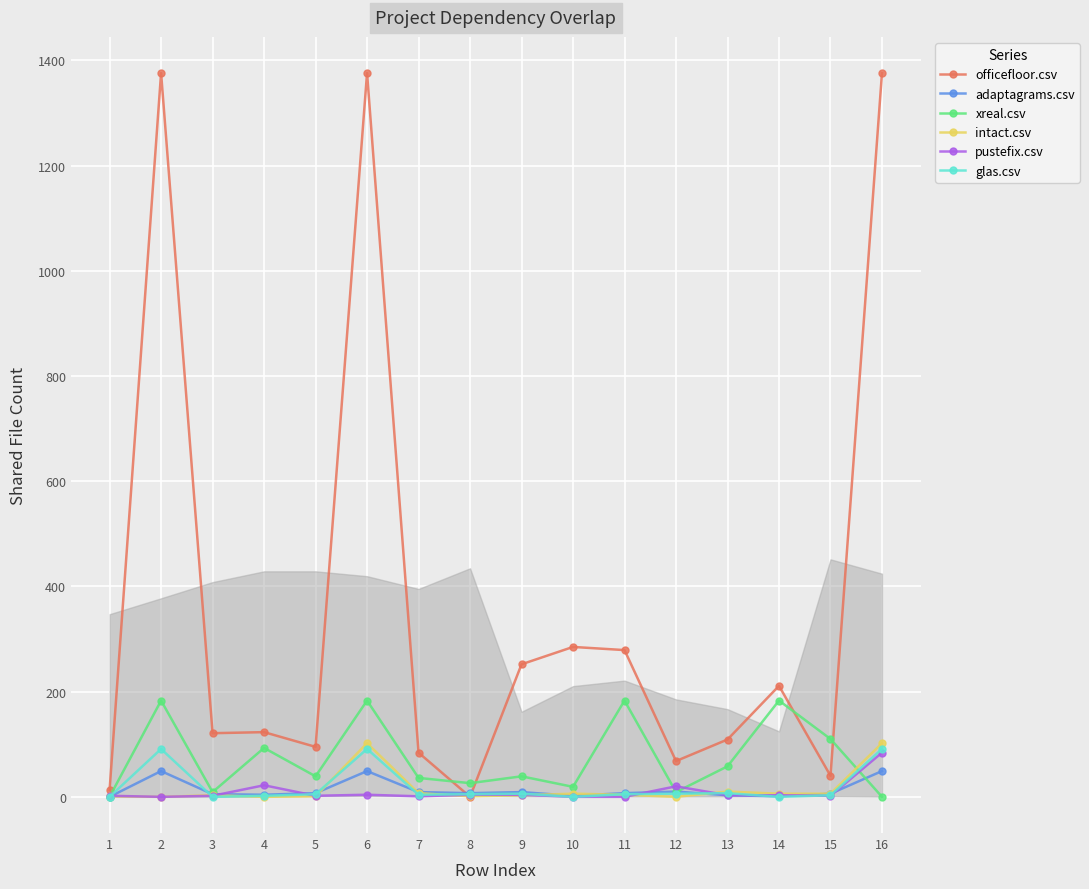

At which label does xreal.csv first exceed 39?

2